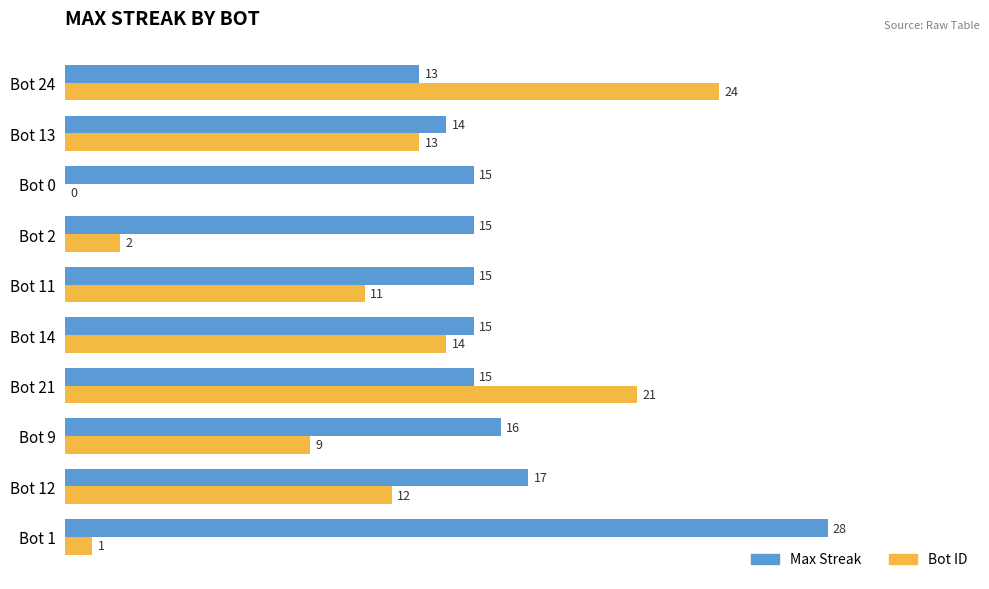

Is it true that Bot ID equals 13 at Bot 13?

True